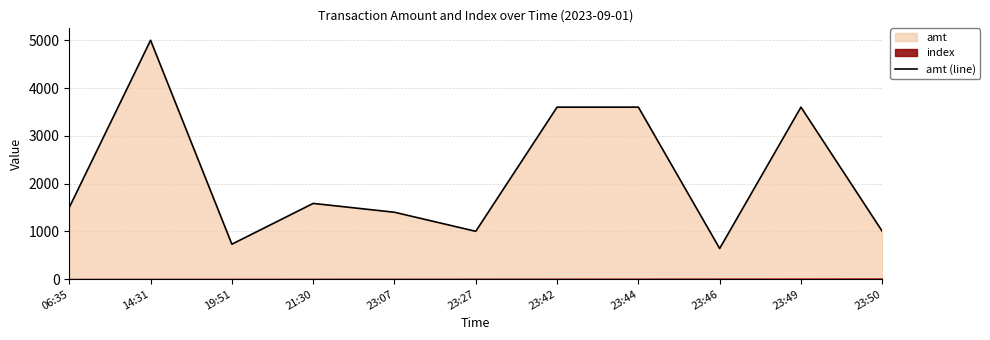

Where is the first local minimum?

19:51